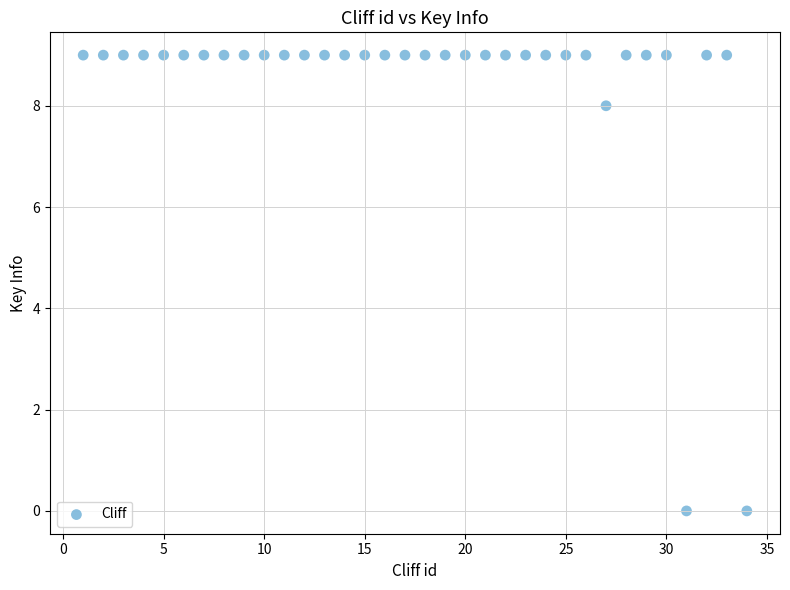

What is the range of X values (max minus min)?

33